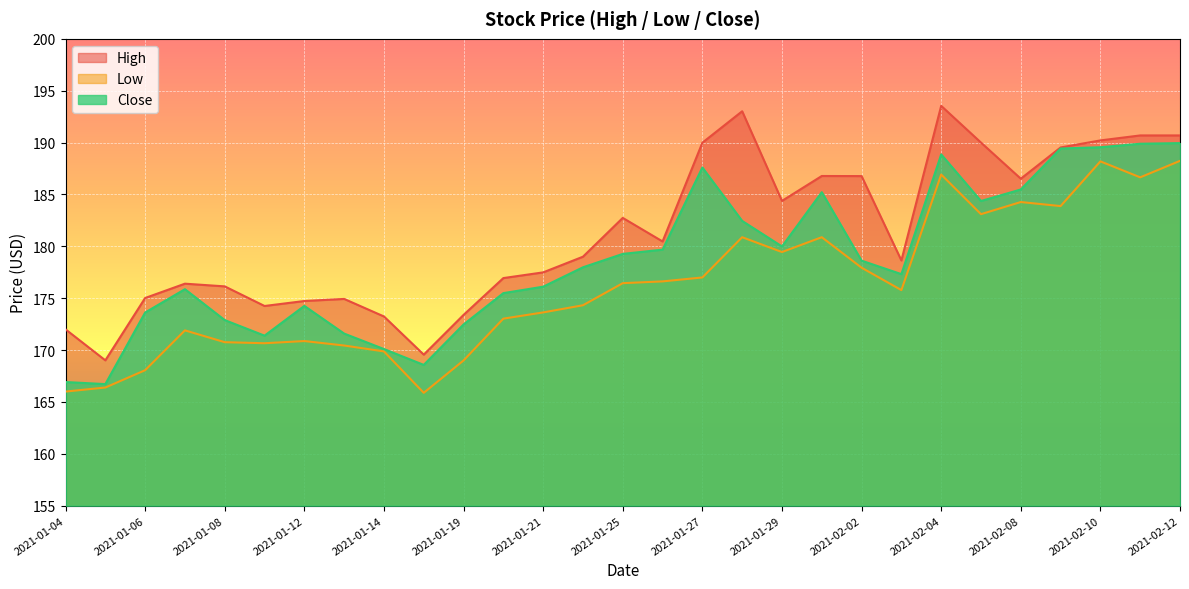

What is the label of the 18th point from the right?

2021-01-20